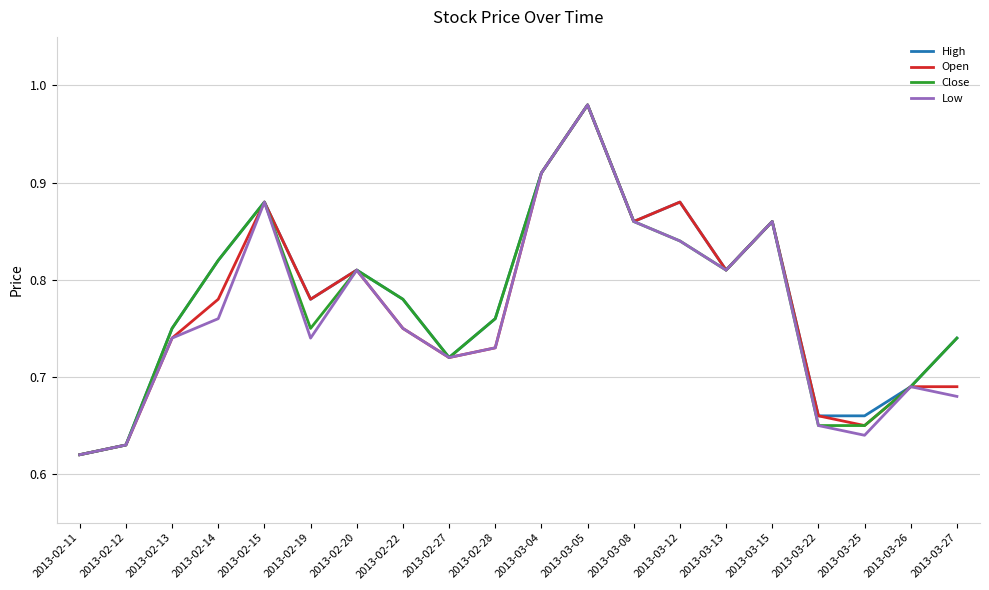

Which category has the highest value in the Low series?

2013-03-05